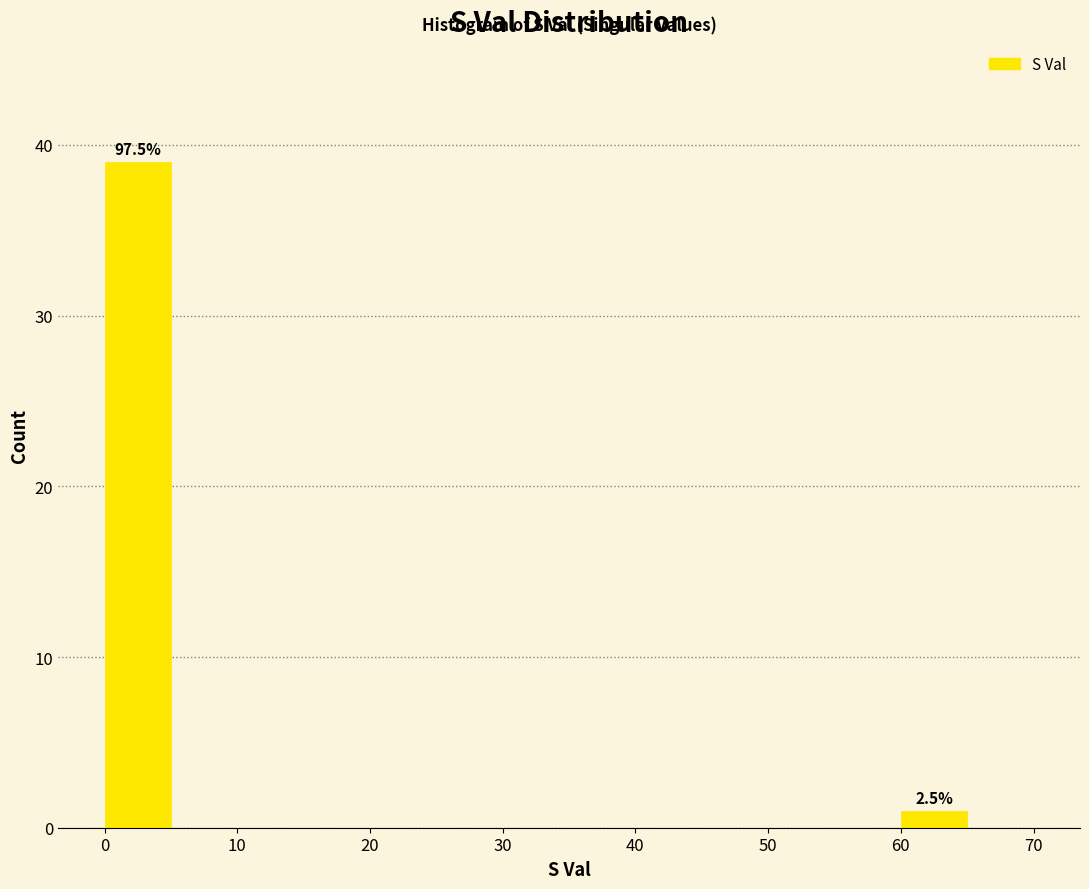

Over which range of the x-axis is the bar tallest?

0 to 5